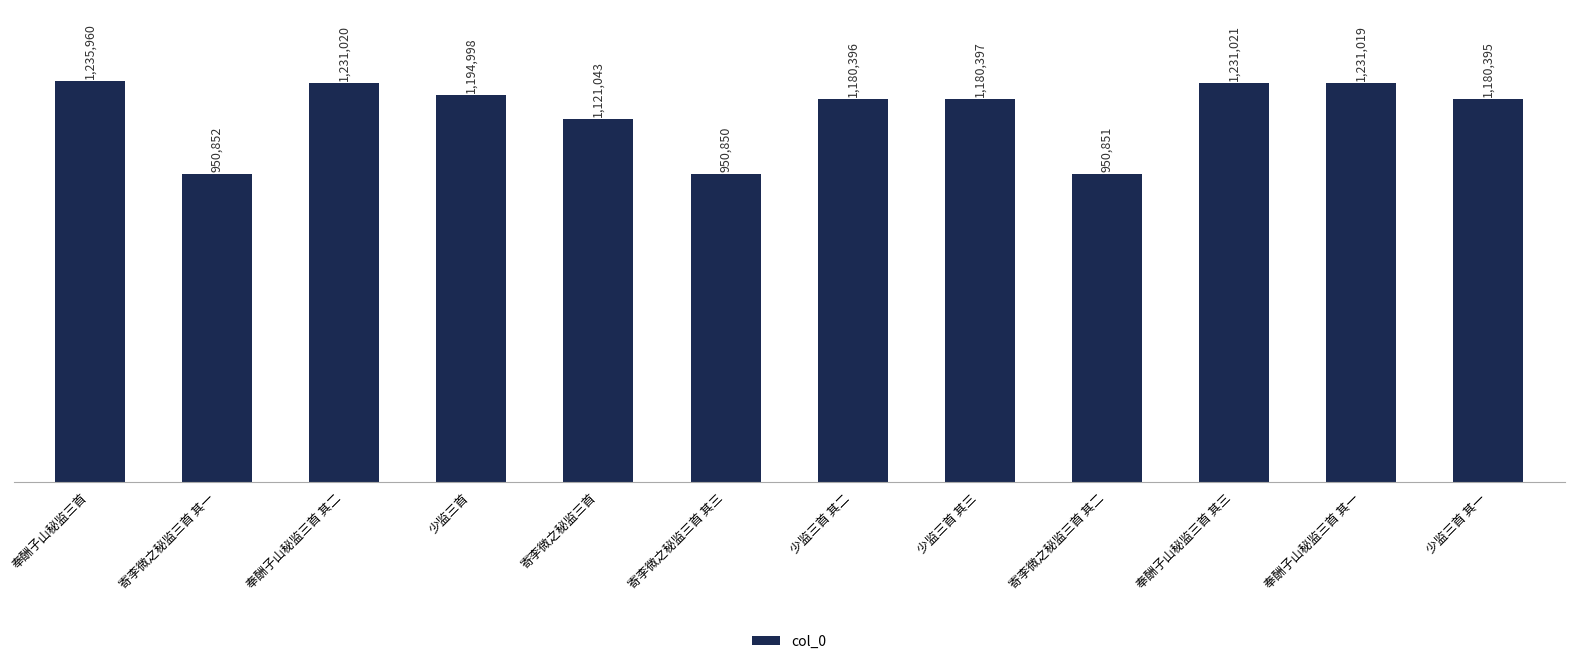

What is the sum of all values?

13638802